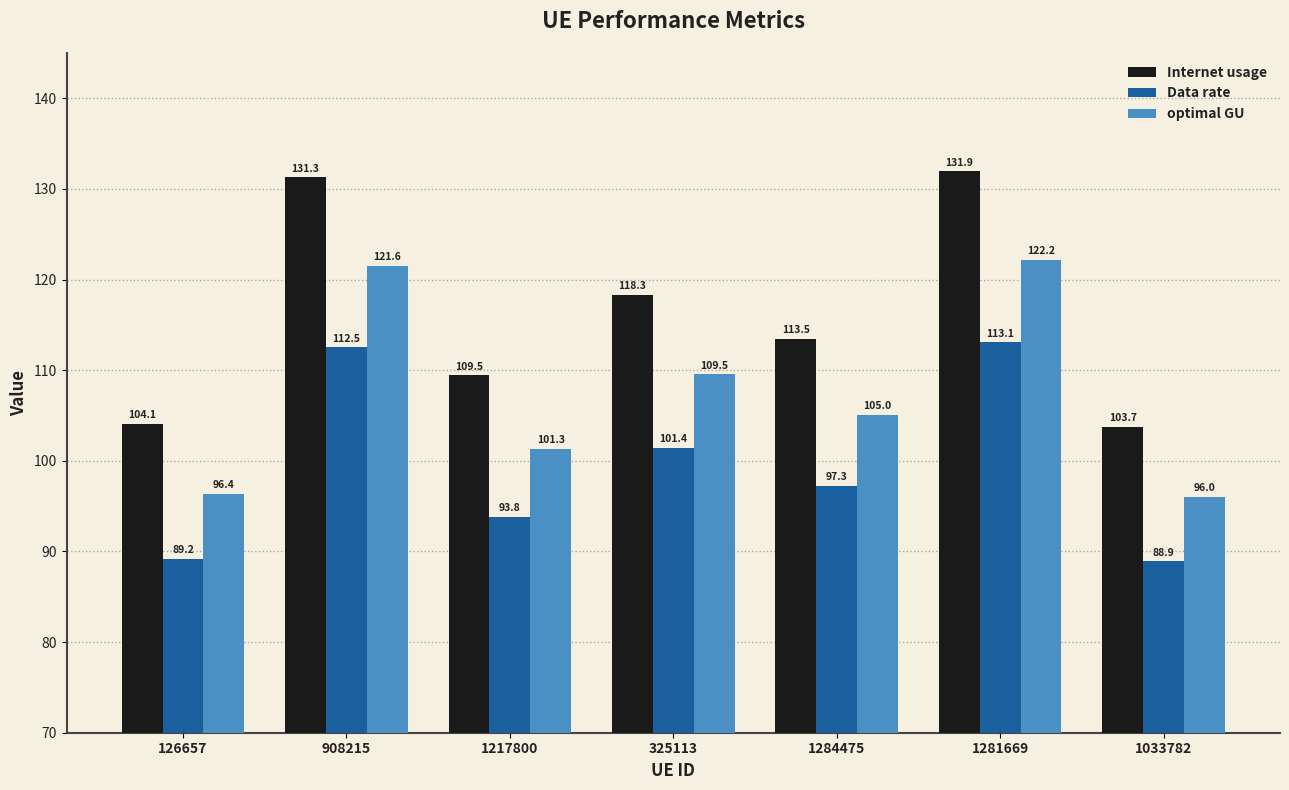

True or false: Internet usage has a value of 234.7 at 908215.

False